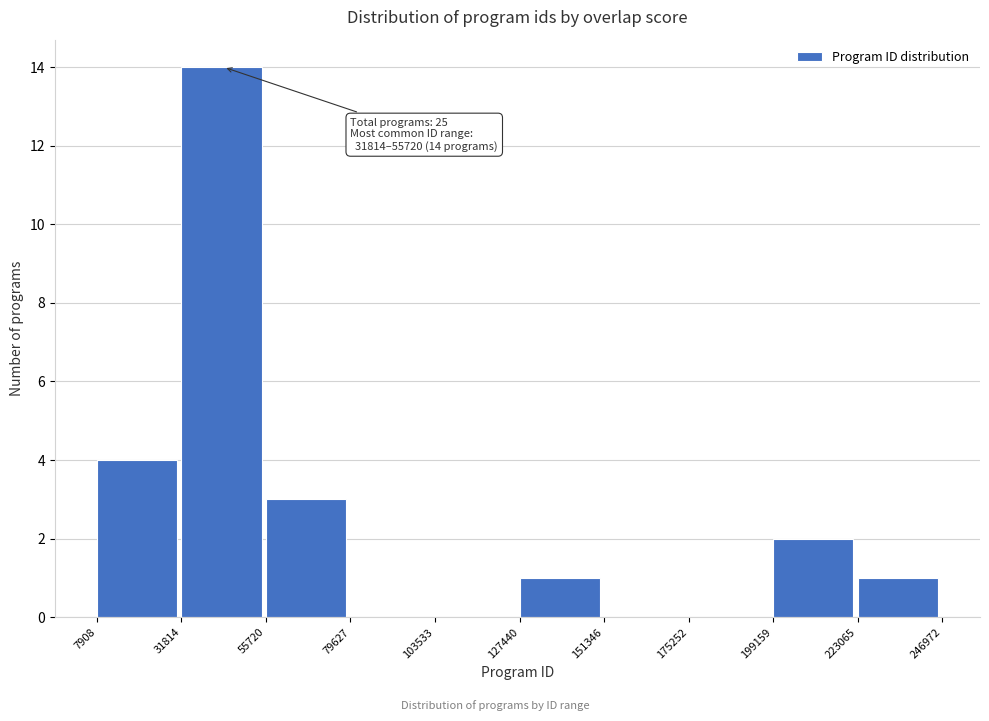

Over which range of the x-axis is the bar tallest?

31814 to 55720